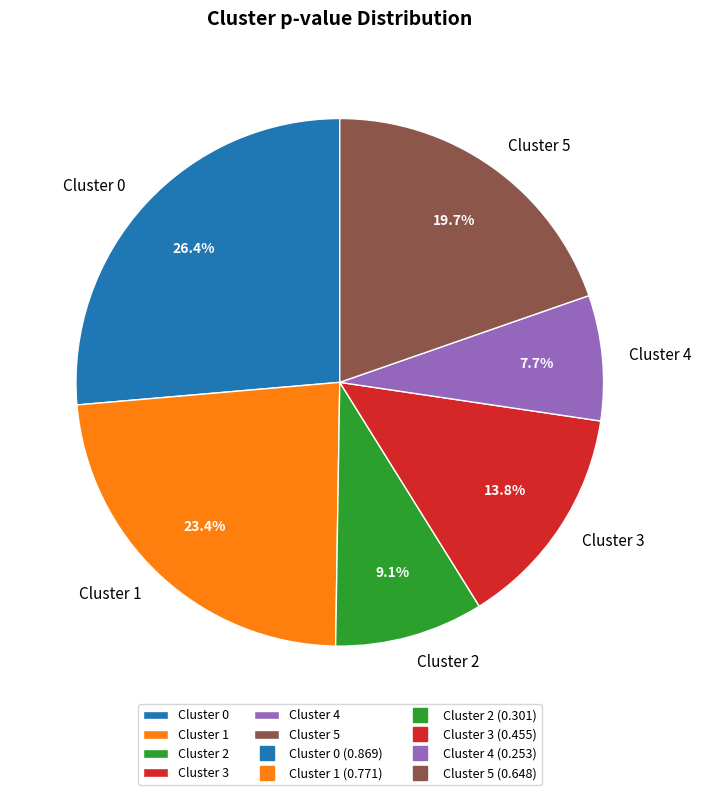

Rank the categories by value from lowest to highest.

Cluster 4, Cluster 2, Cluster 3, Cluster 5, Cluster 1, Cluster 0